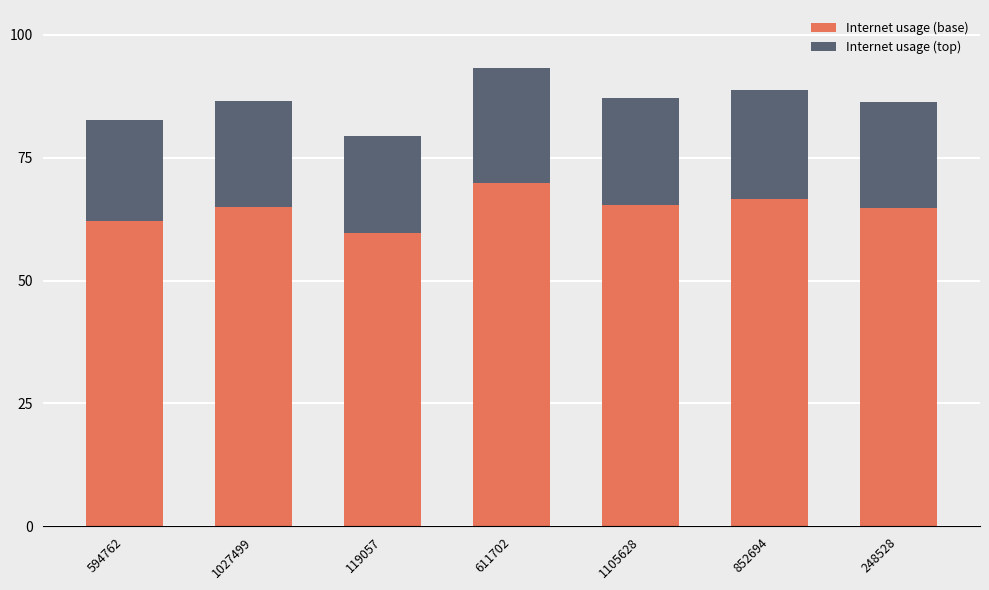

What is the minimum value for Internet usage (base)?

59.6